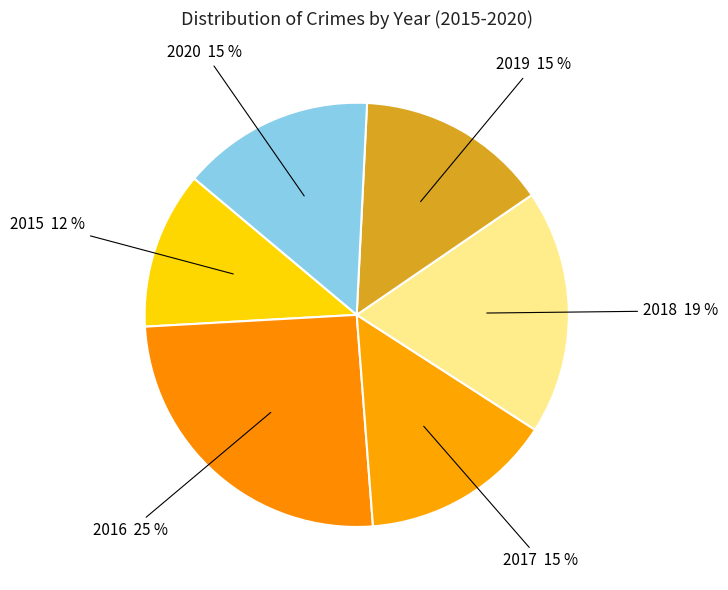

To the nearest percent, what percentage of the pie is 2016?

25%